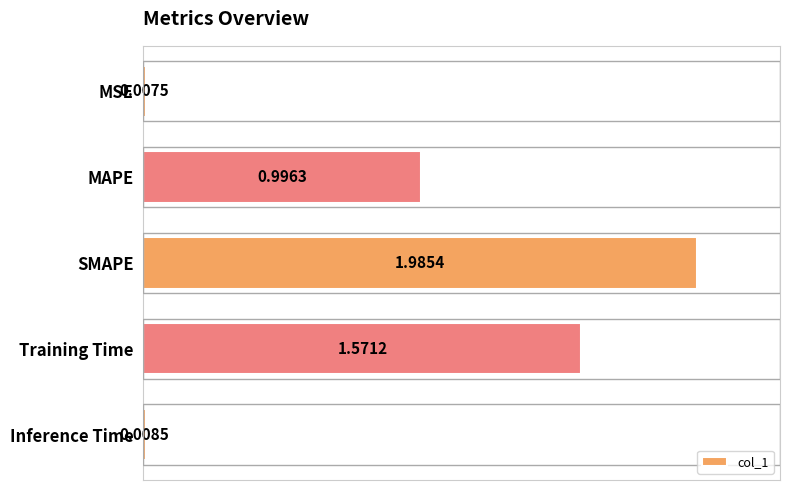

Which has a higher value, Inference Time or SMAPE?

SMAPE